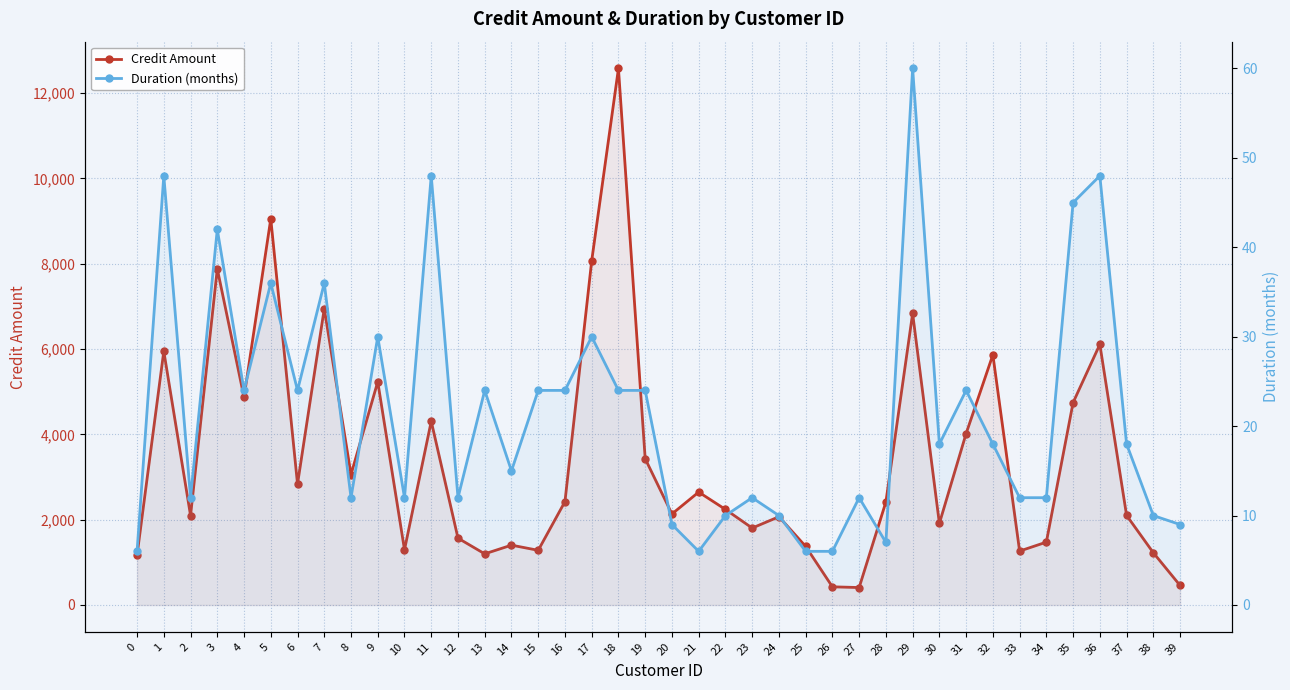

What is the difference between the second highest and second lowest values in the Credit Amount series?

8629